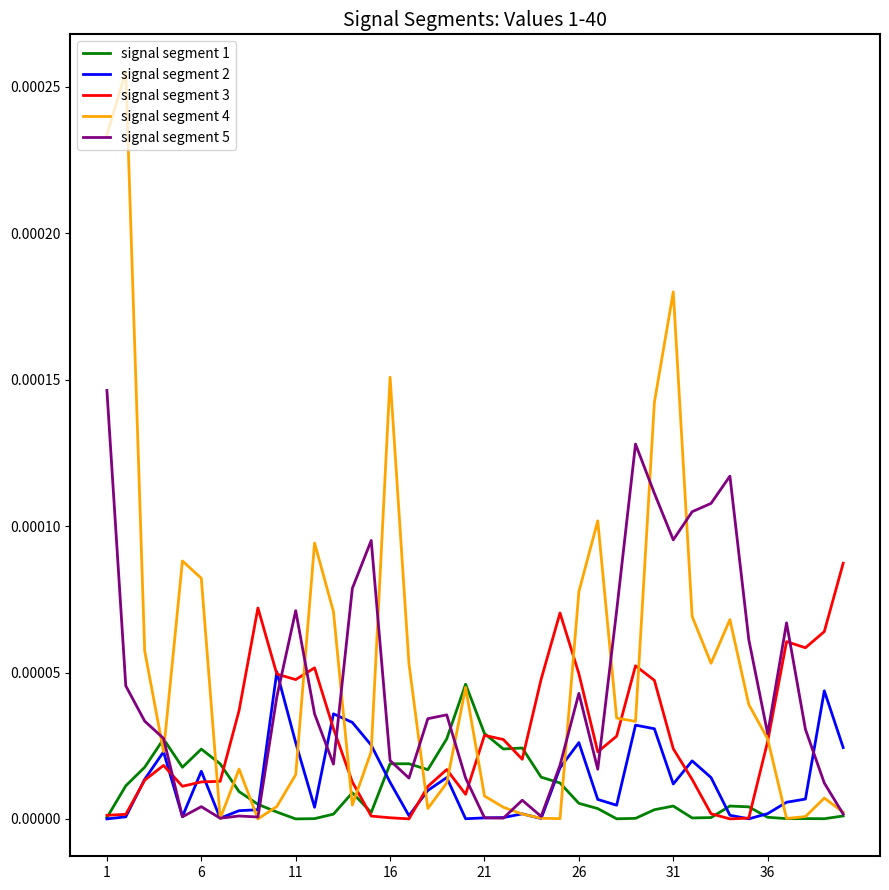

Which series has the widest spread of values?

signal segment 4